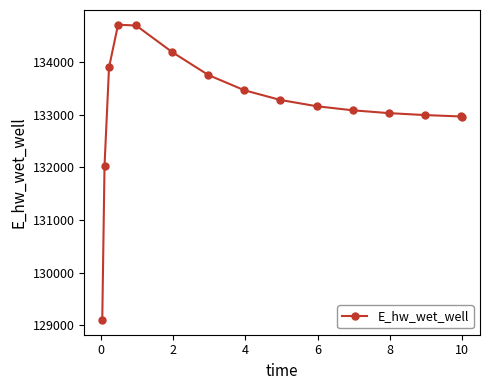

What is the sum of all values?

1997354.9